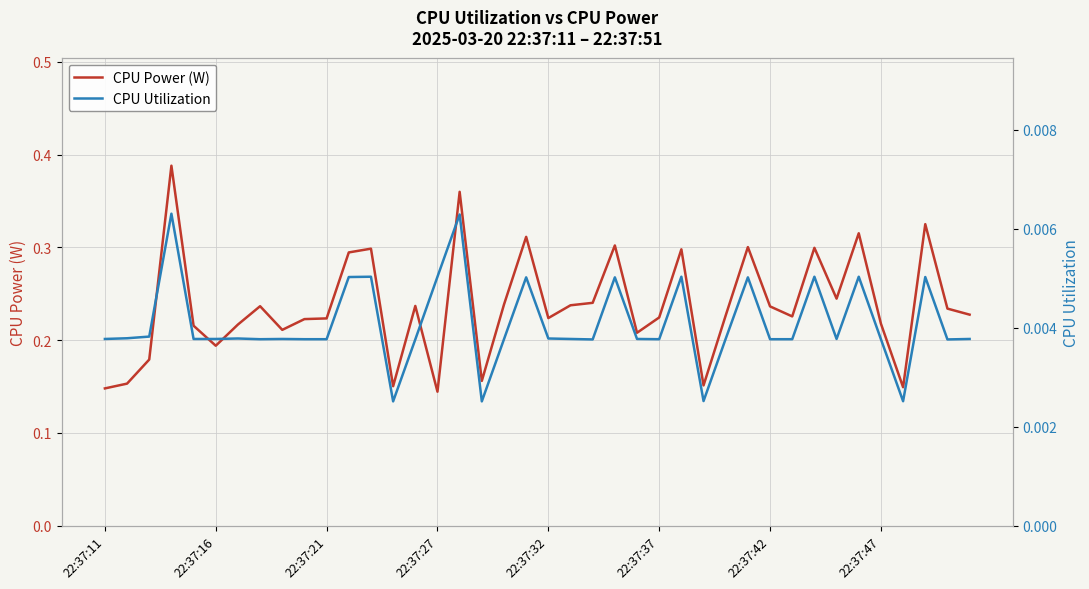

What is the spread (max minus min) of values at 22:37:42?

0.2